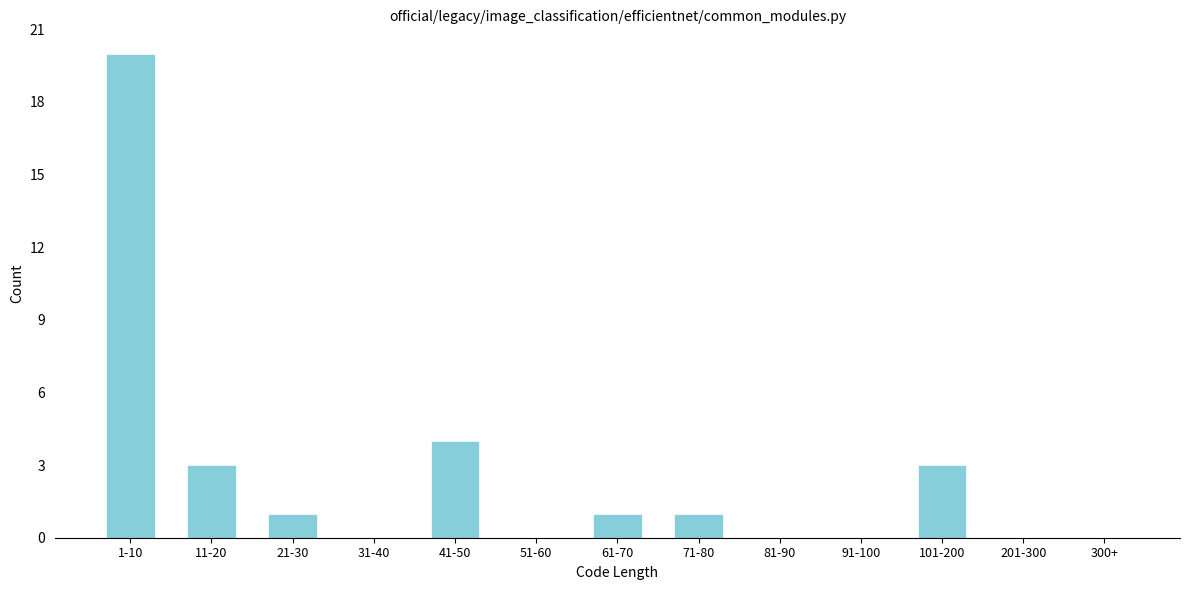

Reading right to left, what are all the values shown in this chart?

300+=0	201-300=0	101-200=3	91-100=0	81-90=0	71-80=1	61-70=1	51-60=0	41-50=4	31-40=0	21-30=1	11-20=3	1-10=20